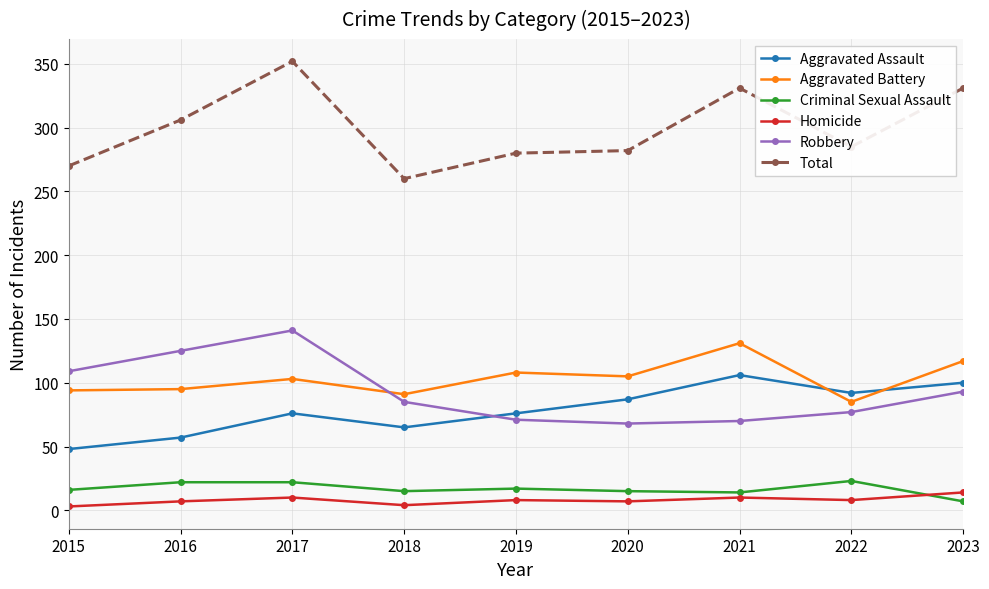

How many lines are shown in the chart?

6